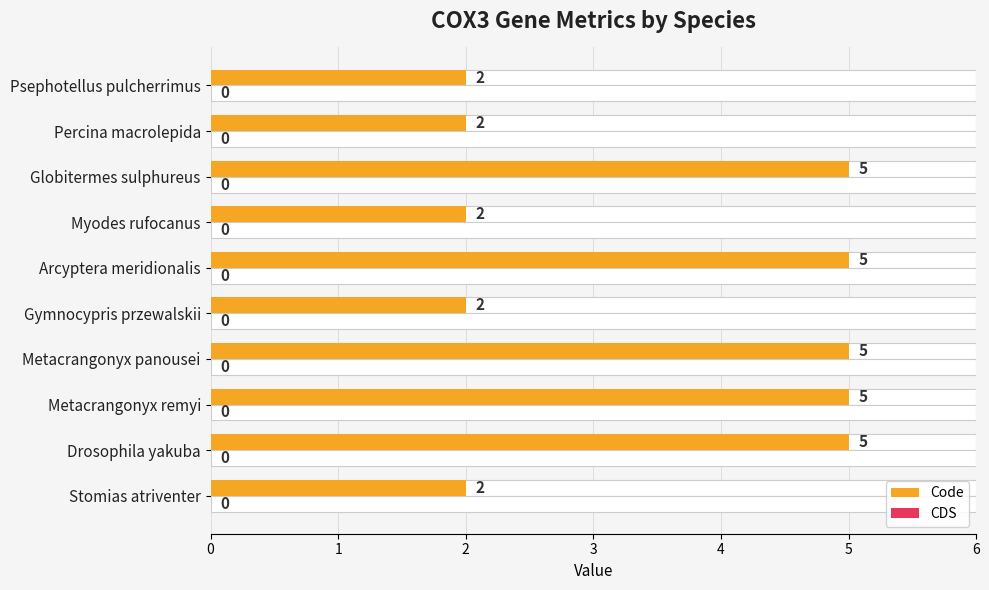

Which series has the largest total across all categories?

Code